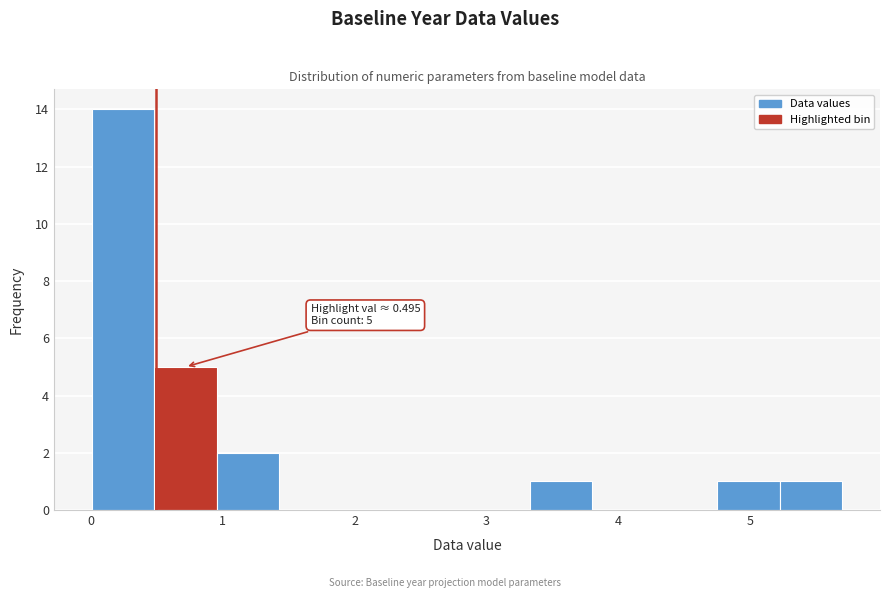

Which range on the x-axis has the tallest bar?

0.0 to 0.5